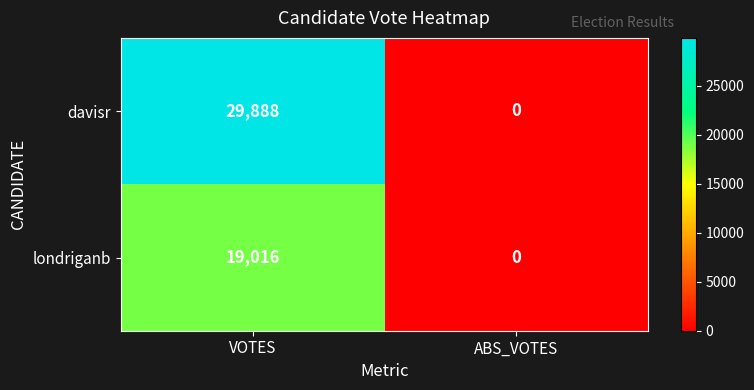

Reading left to right, extract all data points from this chart.

davisr: VOTES=29888	ABS_VOTES=0
londriganb: VOTES=19016	ABS_VOTES=0